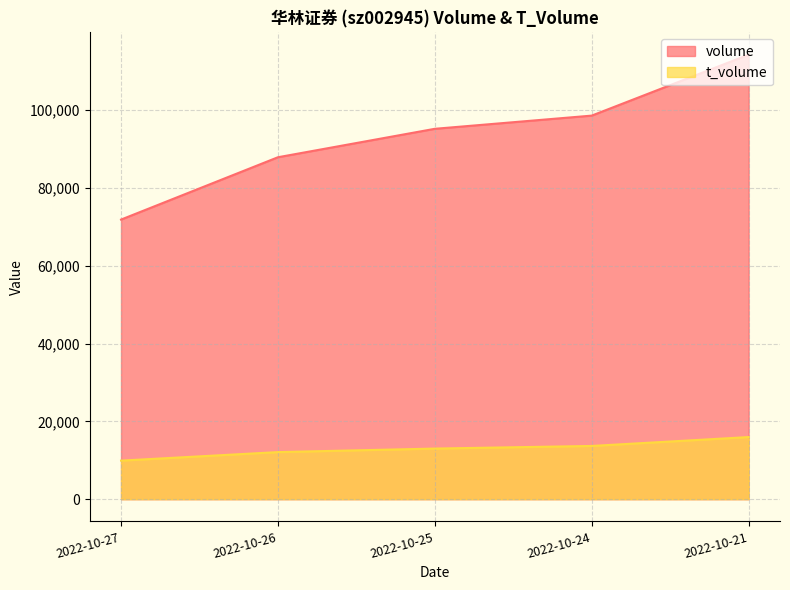

True or false: t_volume and volume cross at least once.

False